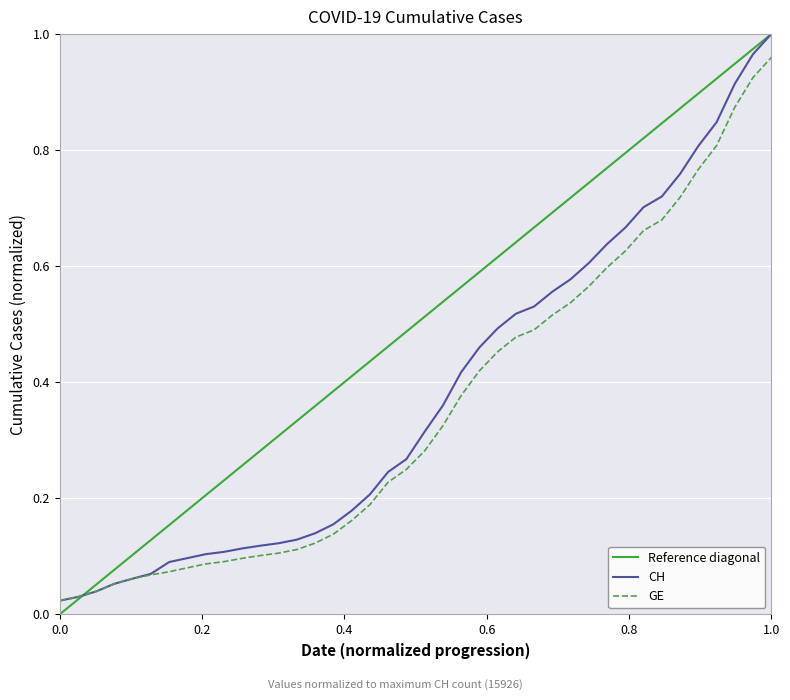

Reading left to right, what are all the values shown in this chart?

CH: 0.0	0.0	0.0	0.1	0.1	0.1	0.1	0.1	0.1	0.1	0.1	0.1	0.1	0.1	0.1	0.2	0.2	0.2	0.2	0.3	0.3	0.4	0.4	0.5	0.5	0.5	0.5	0.6	0.6	0.6	0.6	0.7	0.7	0.7	0.8	0.8	0.8	0.9	1.0	1.0
GE: 0.0	0.0	0.0	0.1	0.1	0.1	0.1	0.1	0.1	0.1	0.1	0.1	0.1	0.1	0.1	0.1	0.2	0.2	0.2	0.2	0.3	0.3	0.4	0.4	0.5	0.5	0.5	0.5	0.5	0.6	0.6	0.6	0.7	0.7	0.7	0.8	0.8	0.9	0.9	1.0